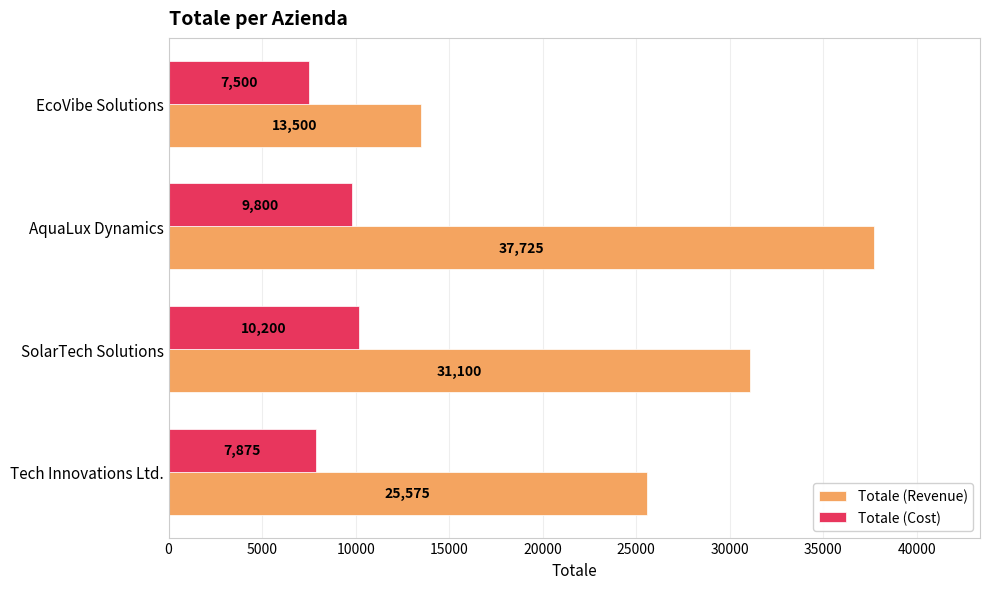

How many Totale (Revenue) values are between 25575 and 37725?

3